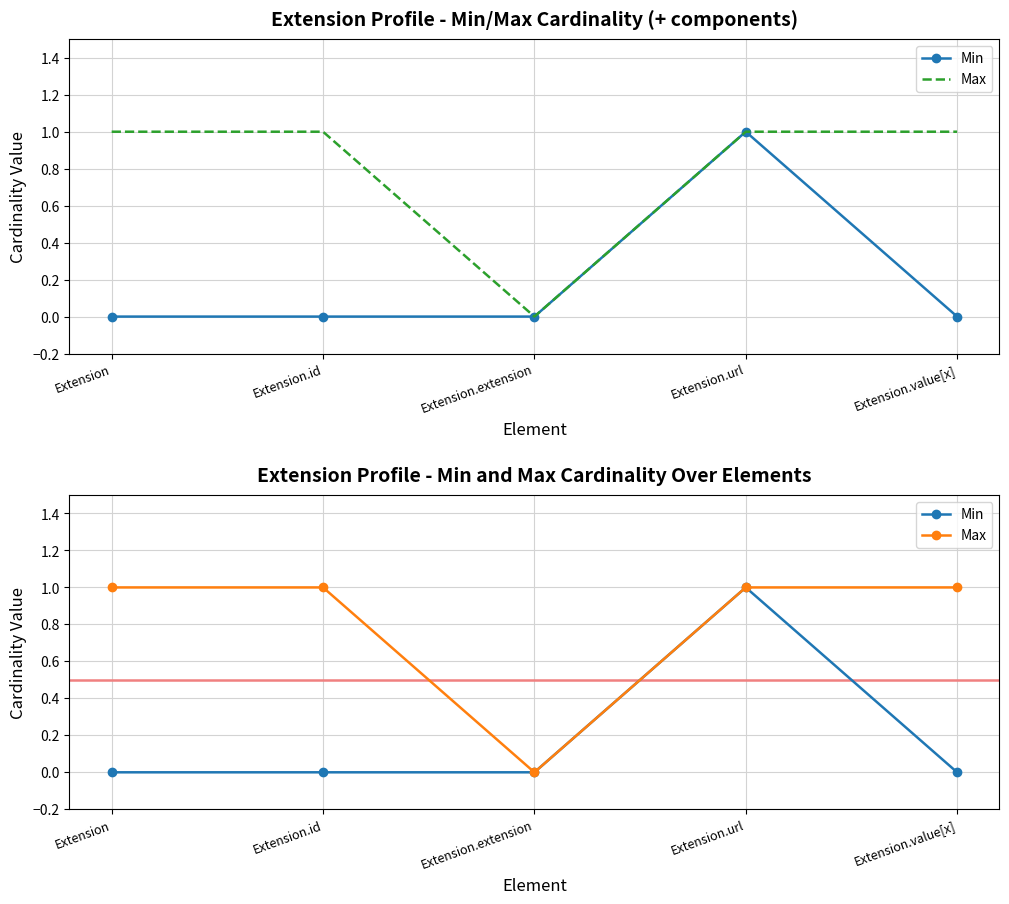

Between Extension and Extension.id, which is larger?

Extension